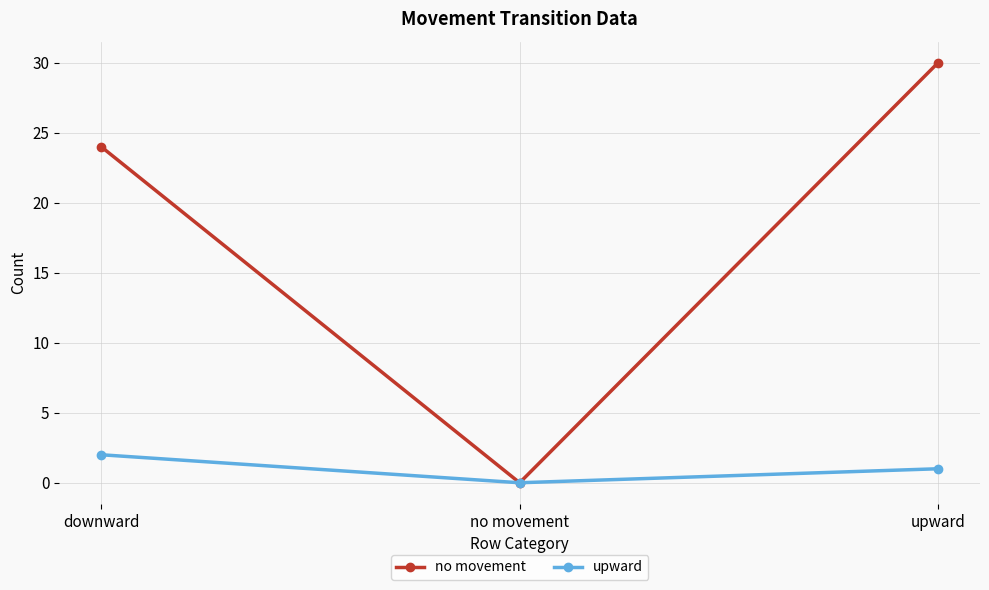

True or false: upward has a value of 1 at upward.

True